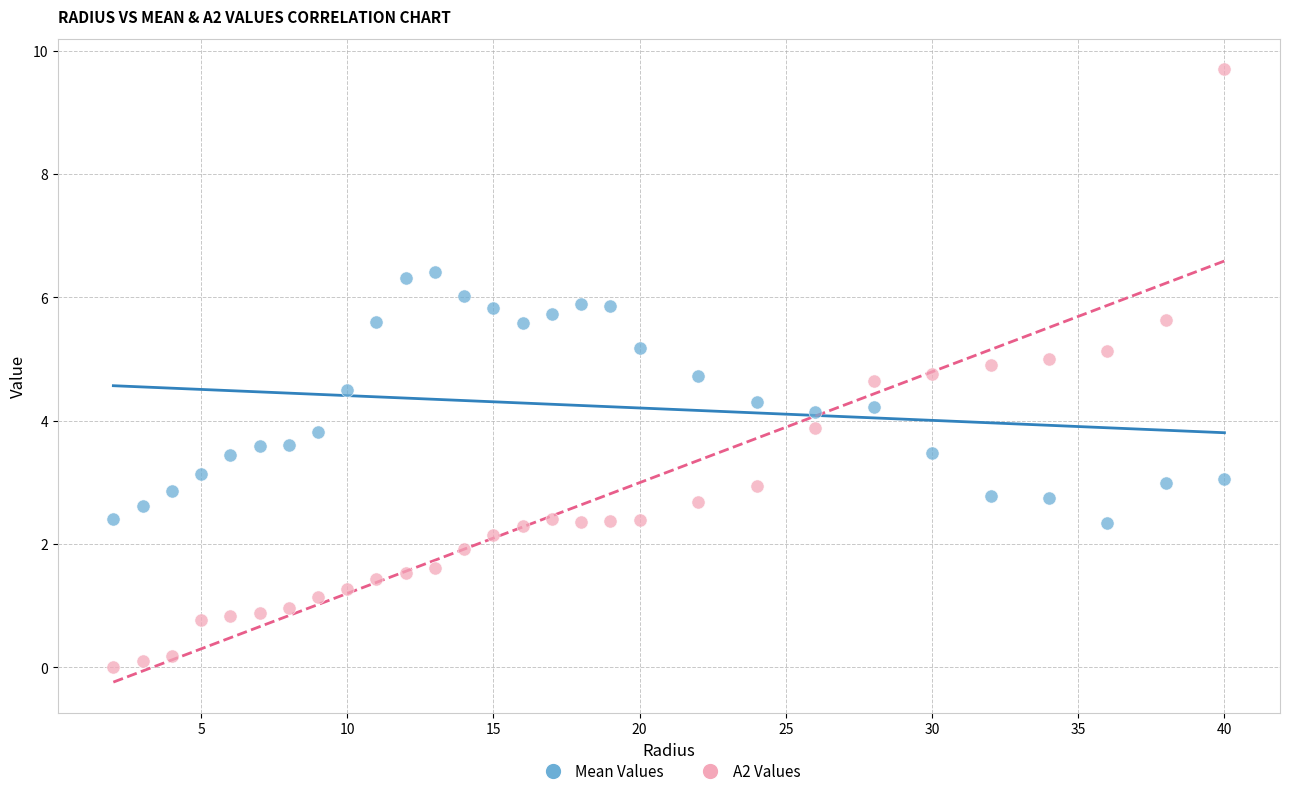

Across all data points, what is the range of Y values (max minus min)?

9.7